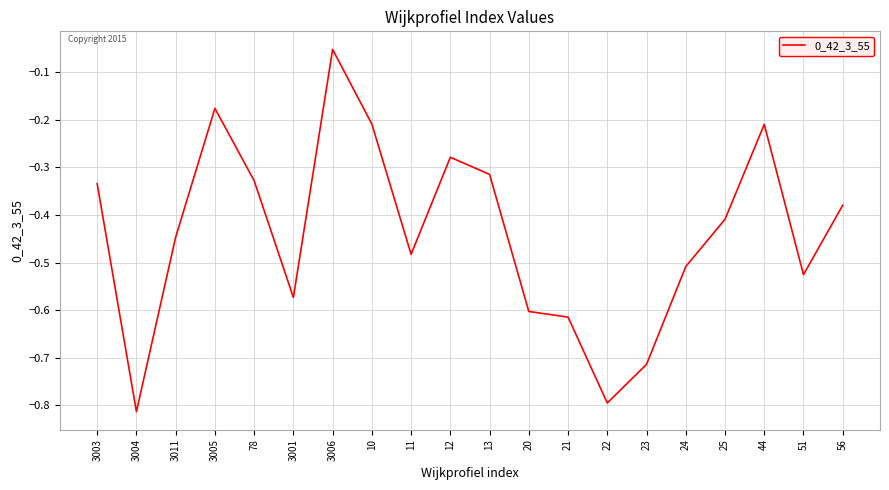

At which category does the chart reach its minimum across all series?

3004